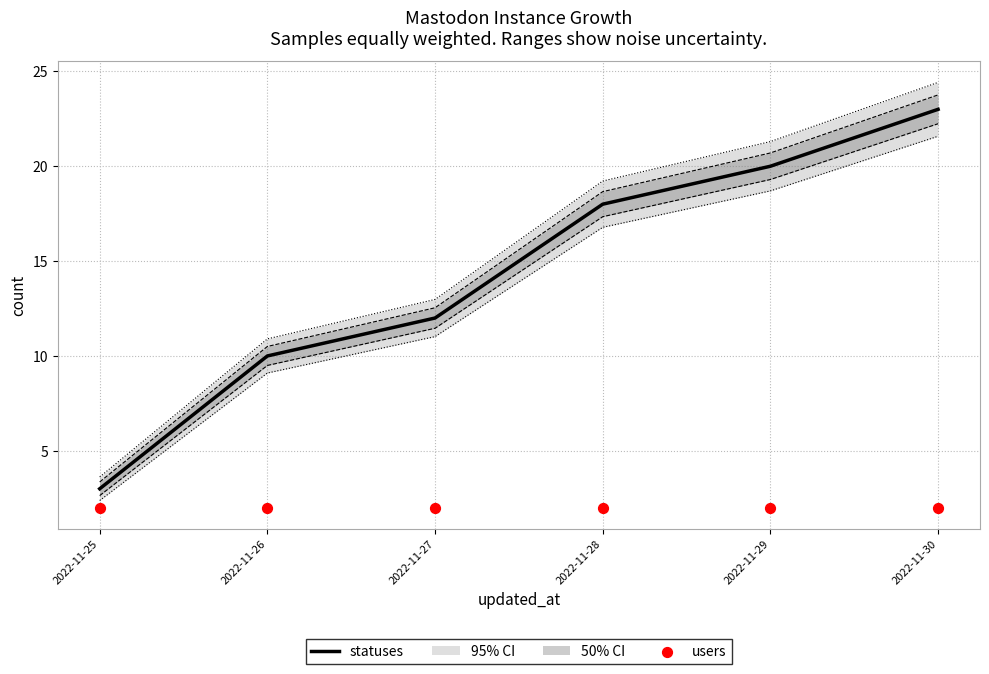

Which series has the largest total across all categories?

statuses